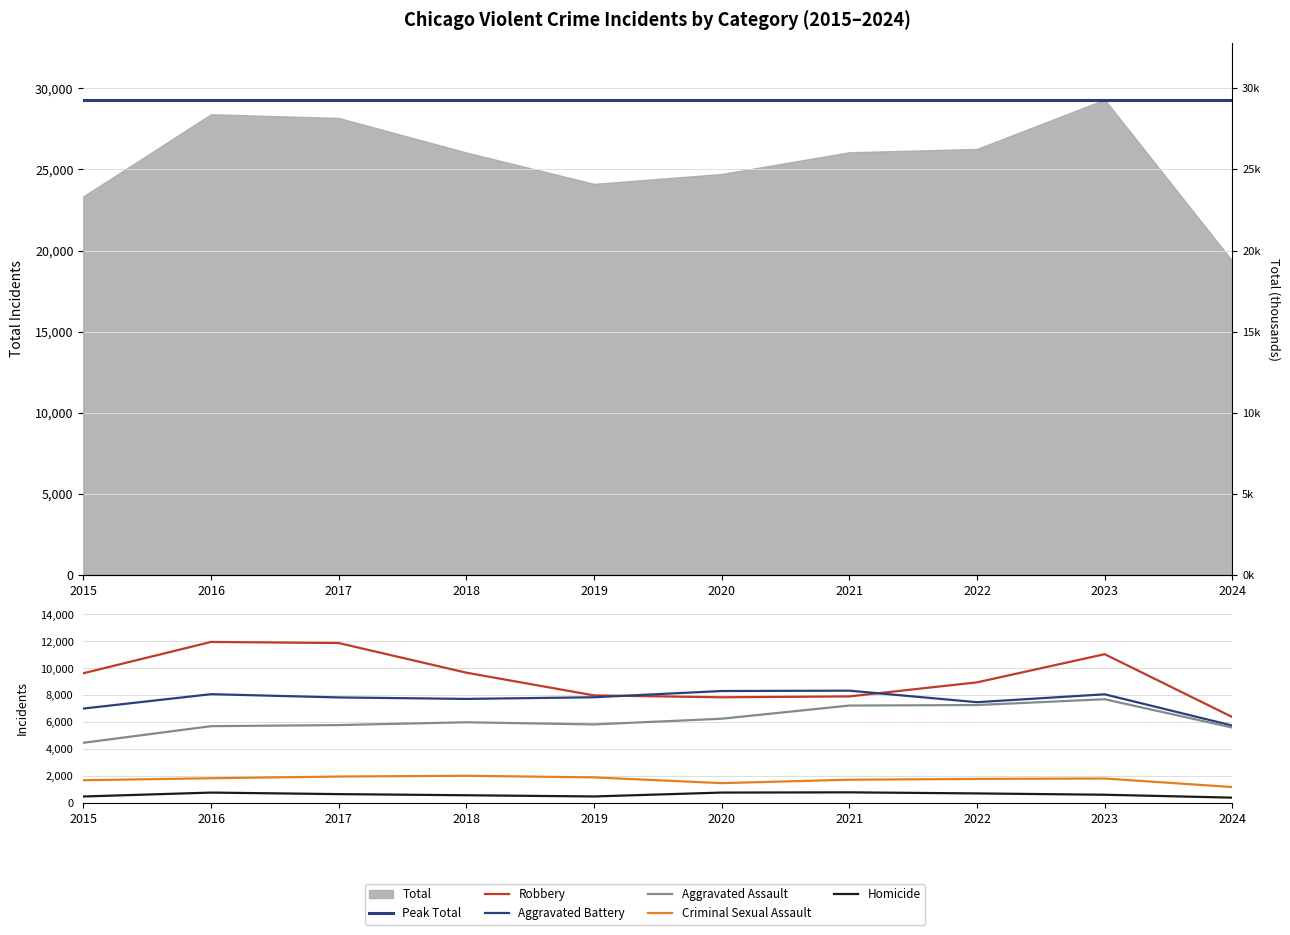

What is the difference between the second highest and second lowest values in the Aggravated Assault series?

1672